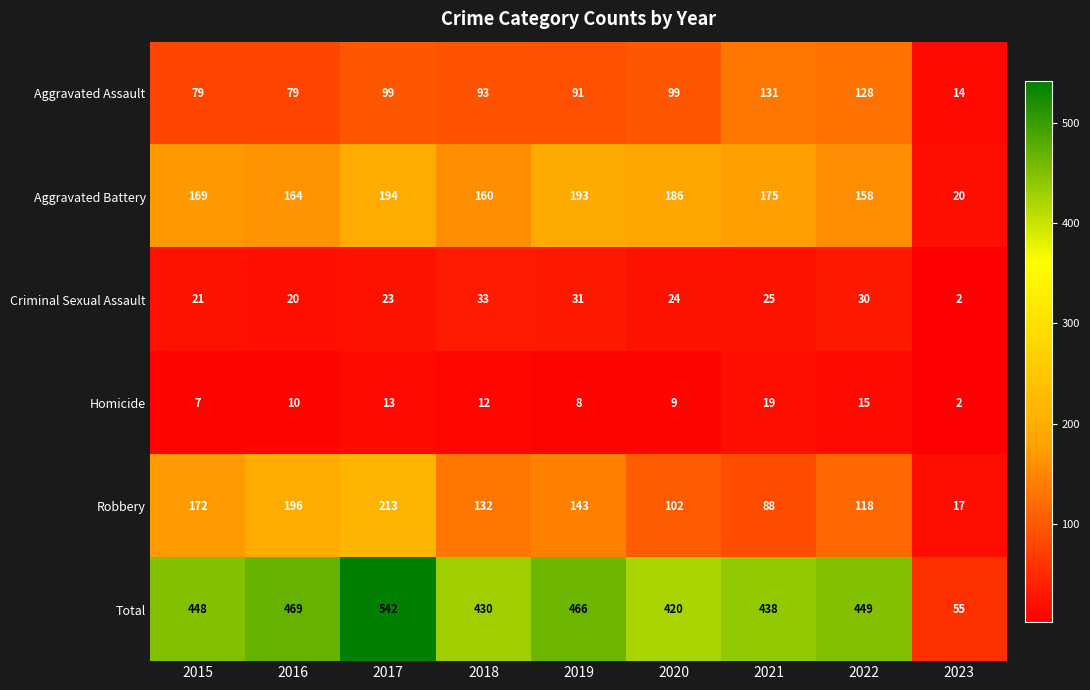

Which series has the widest spread of values?

Total